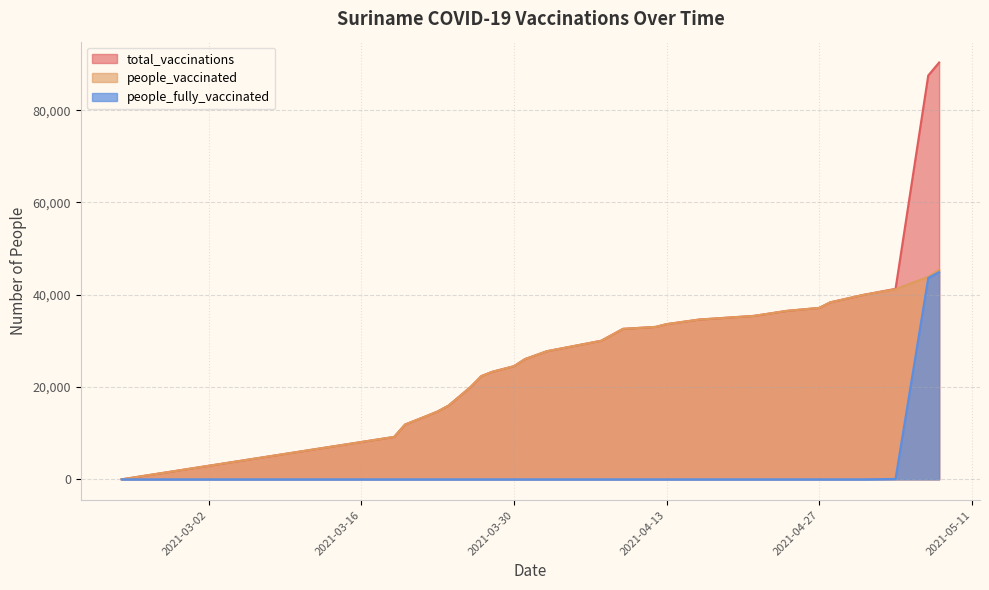

At which label does total_vaccinations first exceed 32614?

2021-04-12